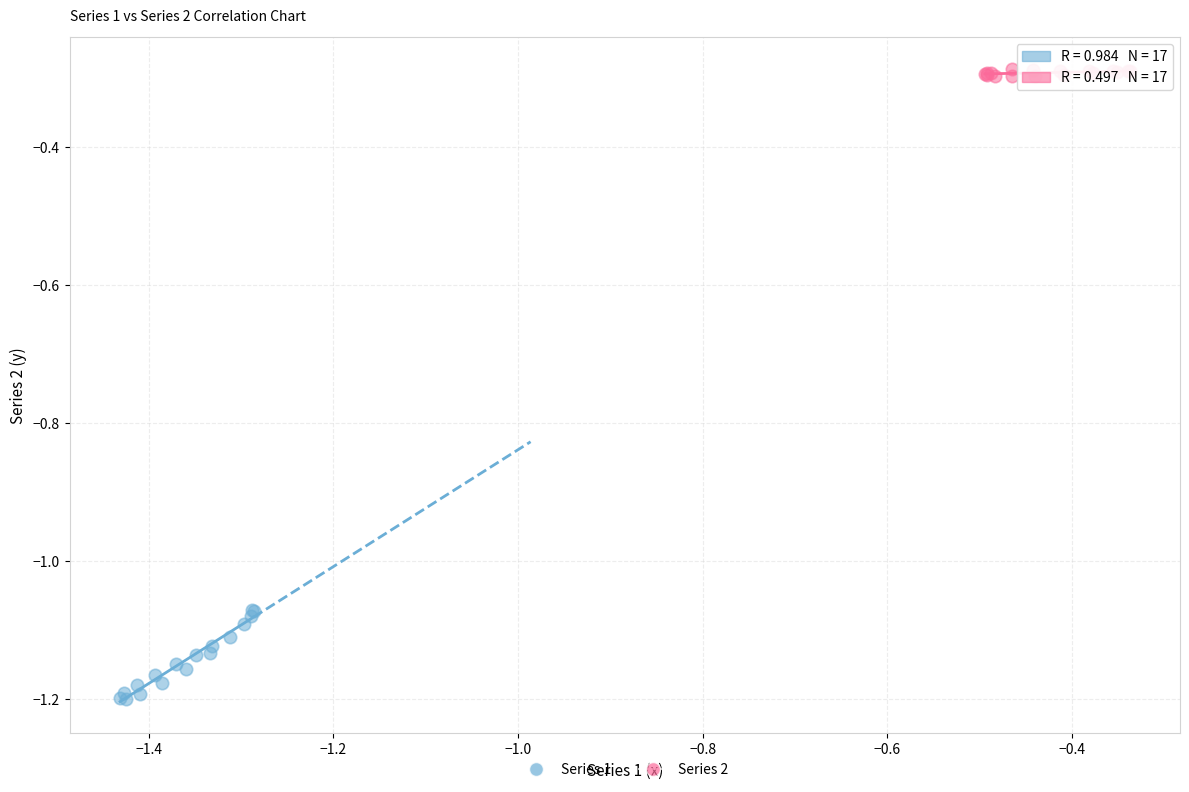

What are all the series names shown in the legend?

Series 1, Series 2